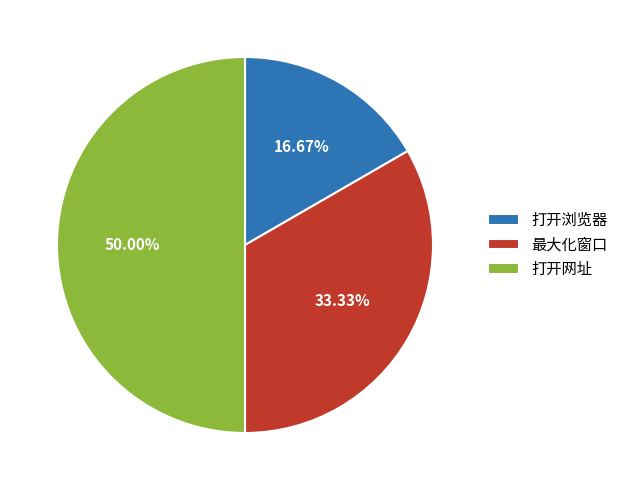

Is it true that 最大化窗口 is 33% of the pie?

True